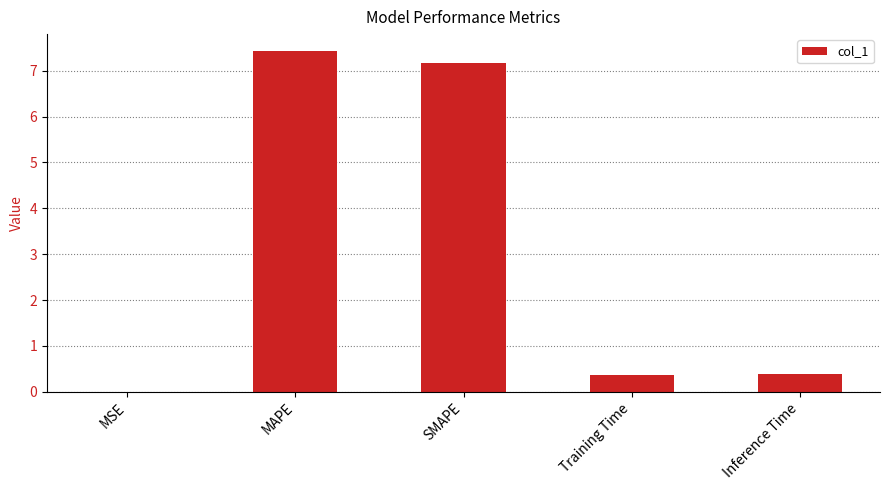

Which label corresponds to the largest value in the chart?

MAPE